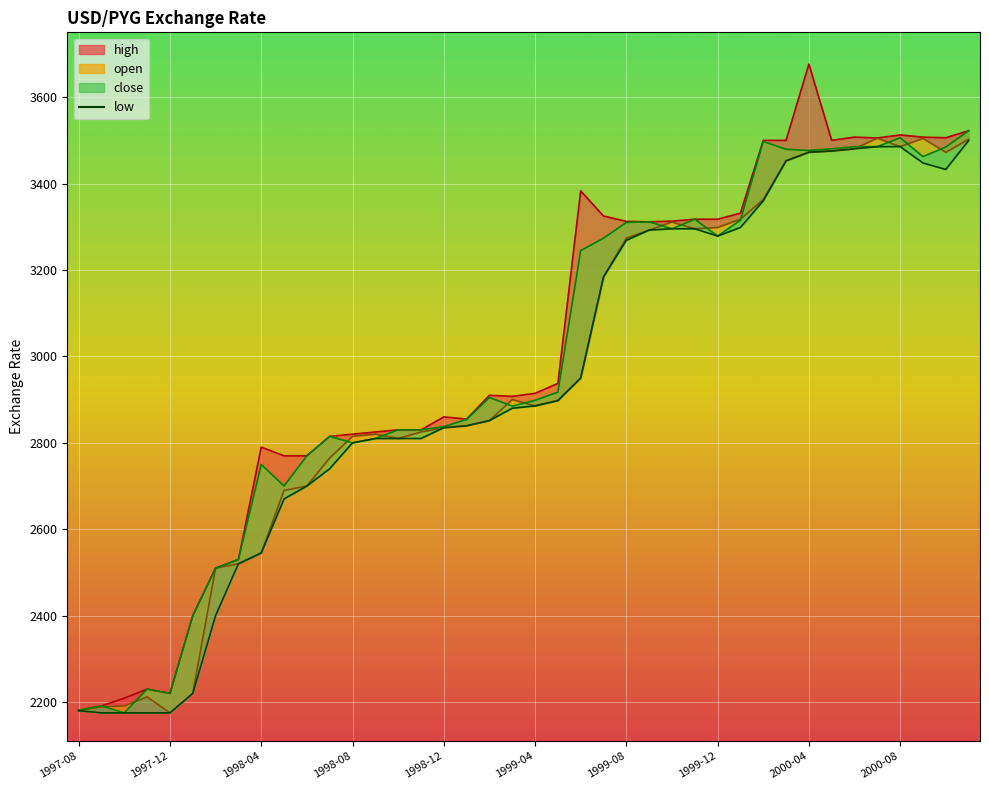

At which label does the data first exceed 2885?

1999-04